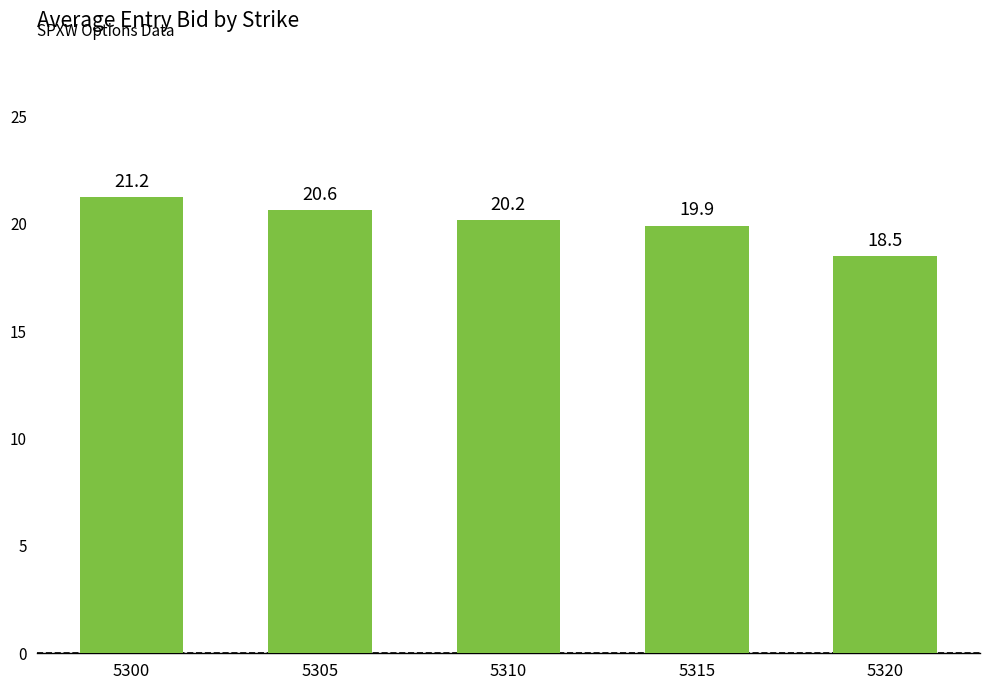

At which category does the chart reach its minimum across all series?

5320